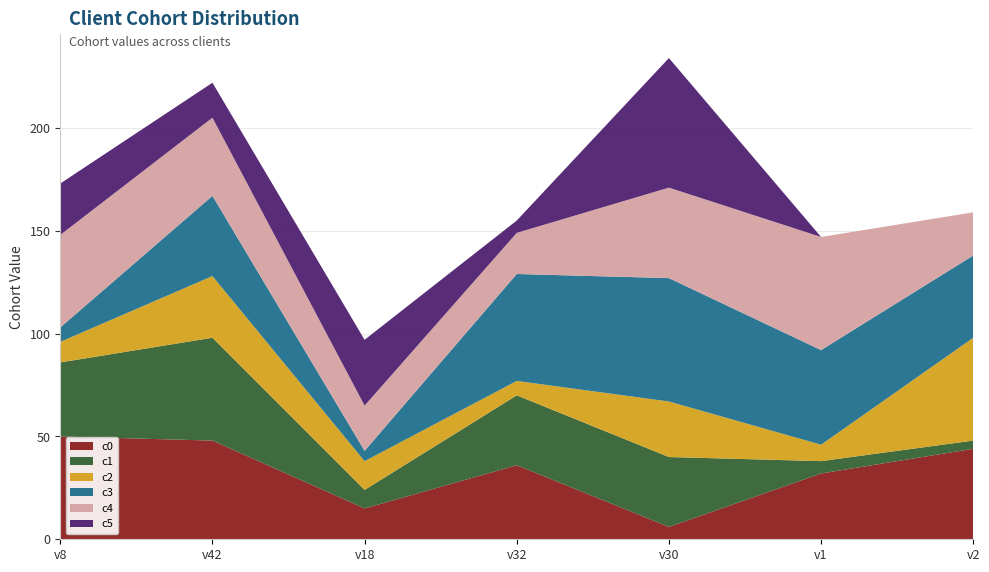

Reading left to right, extract all data points from this chart.

c0: v8=50	v42=48	v18=15	v32=36	v30=6	v1=32	v2=44
c1: v8=36	v42=50	v18=9	v32=34	v30=34	v1=6	v2=4
c2: v8=10	v42=30	v18=14	v32=7	v30=27	v1=8	v2=50
c3: v8=7	v42=39	v18=5	v32=52	v30=60	v1=46	v2=40
c4: v8=45	v42=38	v18=22	v32=20	v30=44	v1=55	v2=21
c5: v8=25	v42=17	v18=32	v32=6	v30=63	v1=0	v2=0